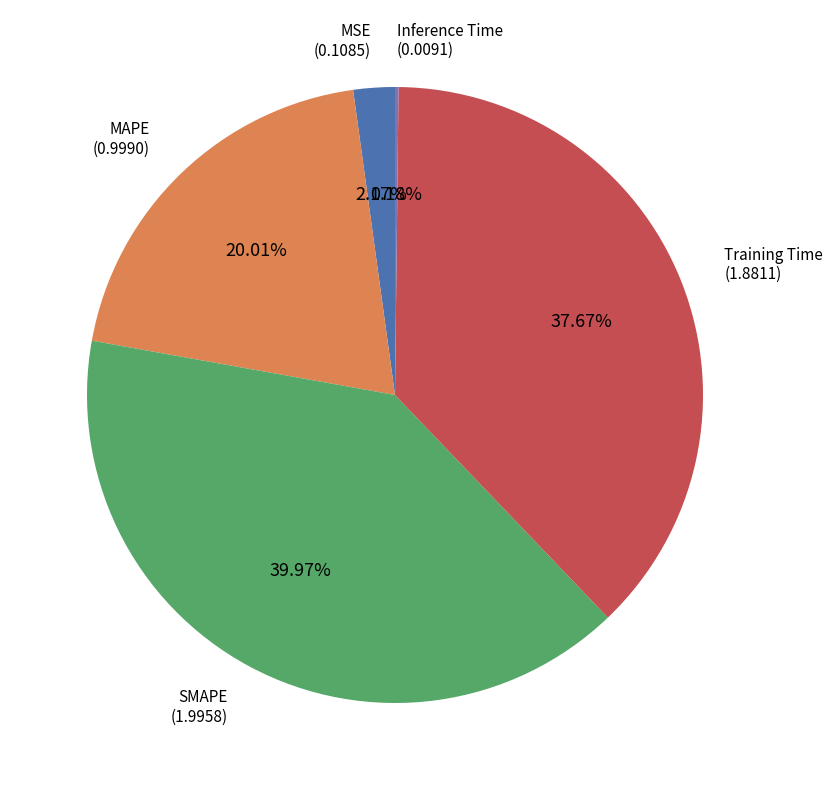

Is SMAPE the majority of the pie?

No